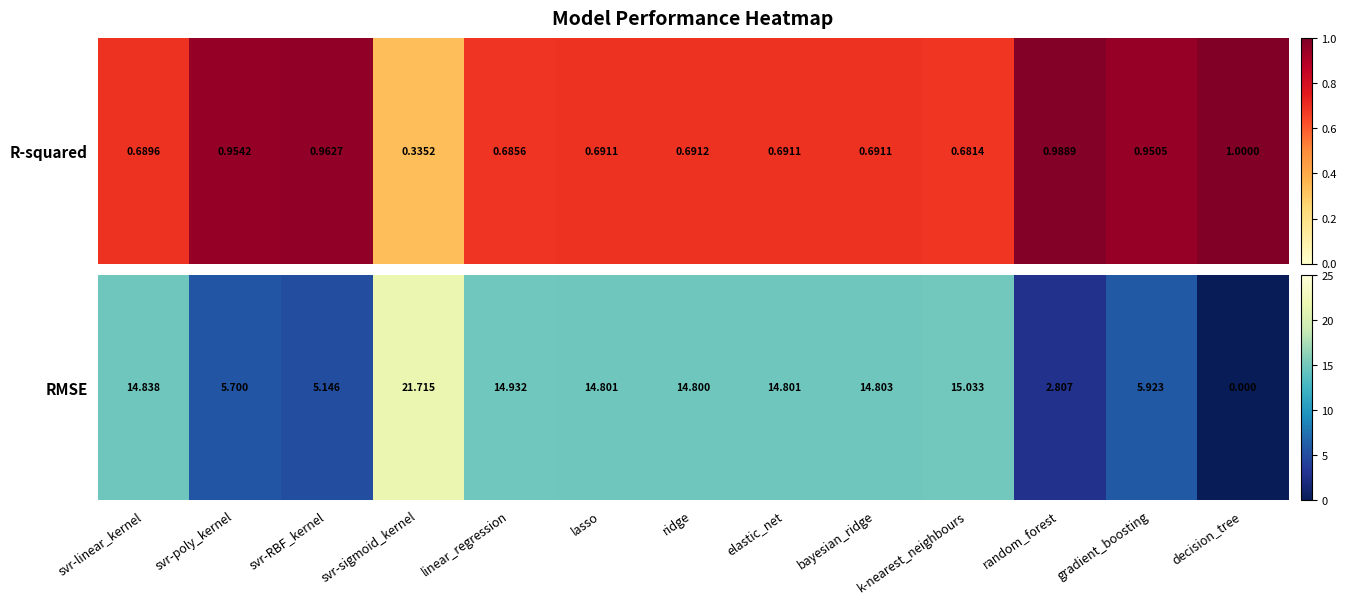

The value at k-nearest_neighbours is 15.0. True or false?

True